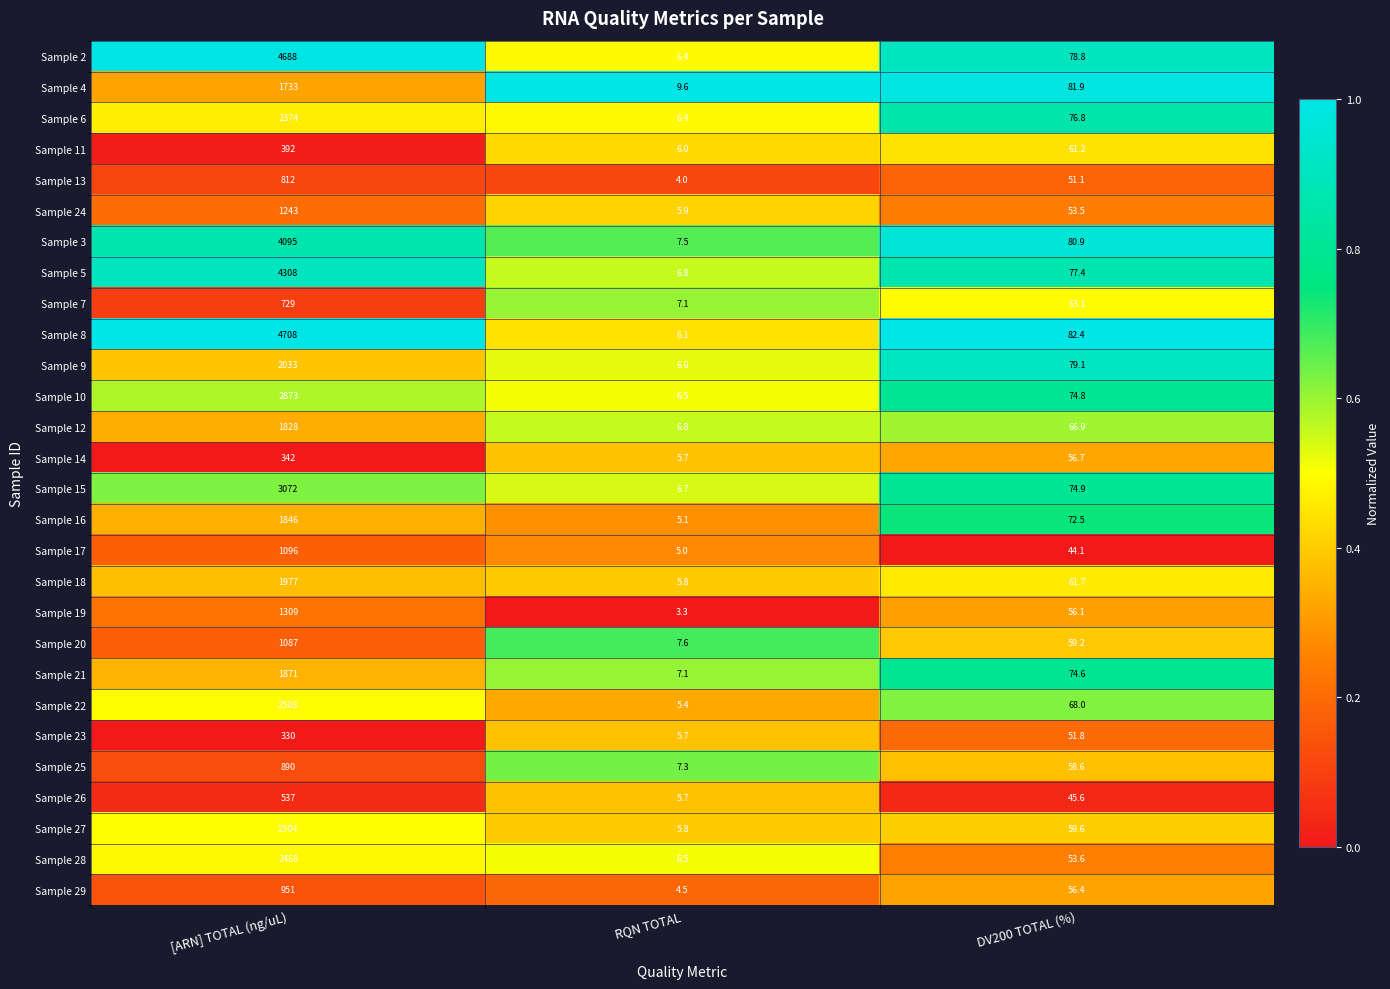

At which category is the sum across all series the highest?

[ARN] TOTAL (ng/uL)